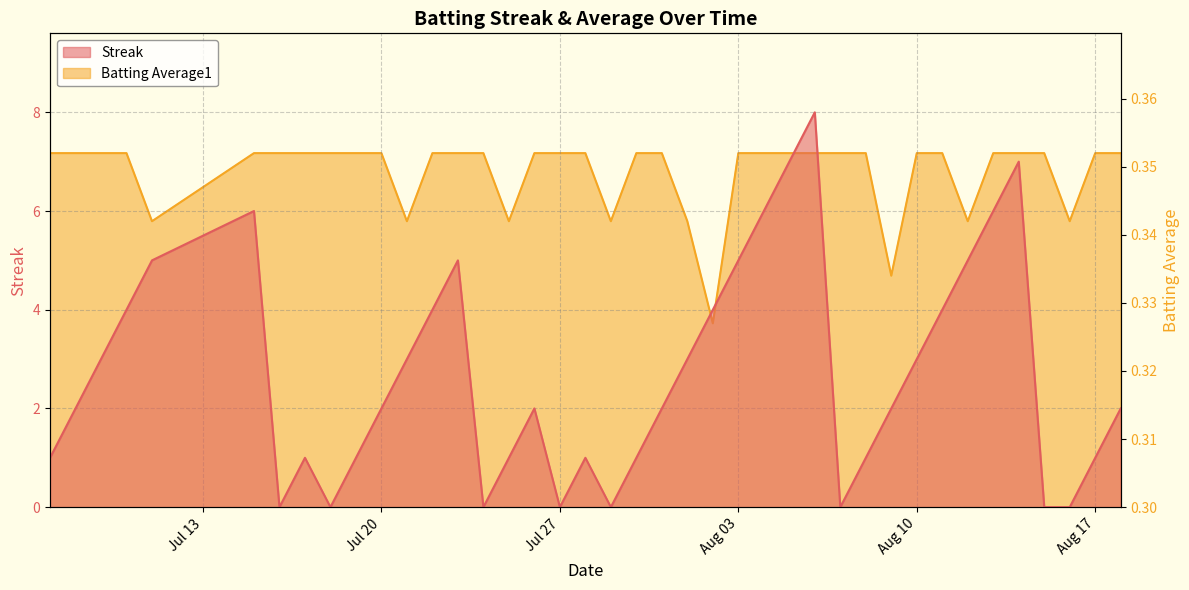

Which series has the largest range (max minus min)?

Streak